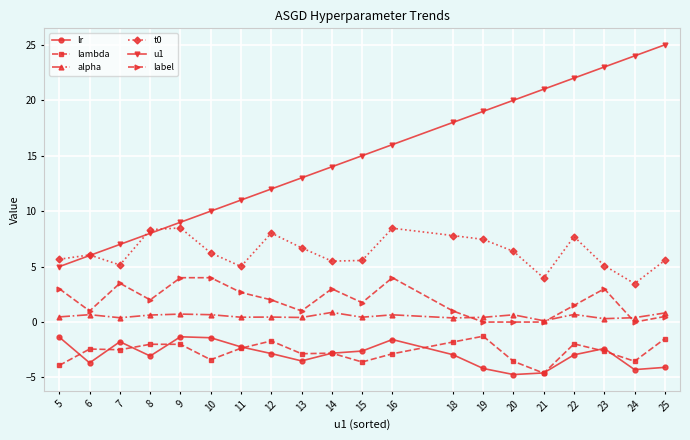

At which category does label reach its first local valley?

6